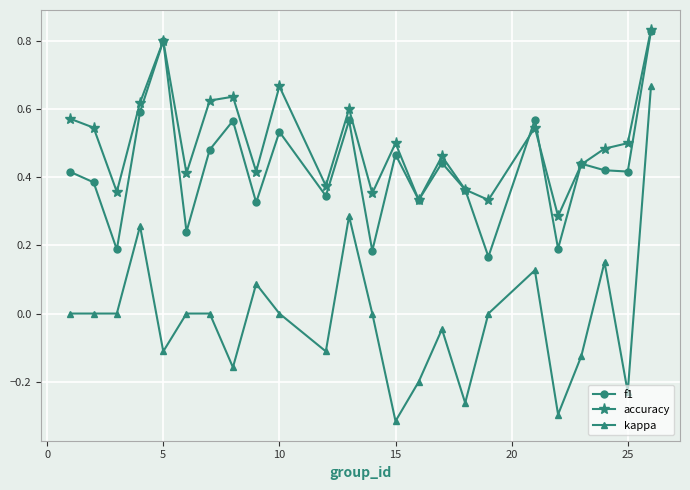

True or false: accuracy has more than 2 points higher than both neighbors.

True